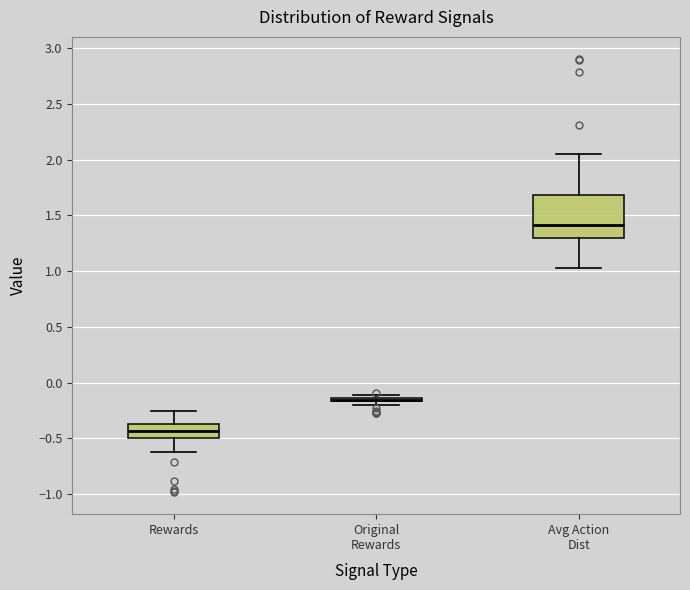

Reading left to right, transcribe this box plot: for each box, give where its median line is, the range the box spans, and where its two whiskers end, as read against the y-axis. The values are not printed on the chart, so give them approximately, as read against the axis.

Rewards: median -0.45, box -0.50 to -0.35, whiskers -0.60 to -0.25
Original Rewards: box collapsed to a line at -0.15, whiskers -0.20 to -0.10
Avg Action Dist: median 1.40, box 1.30 to 1.70, whiskers 1.05 to 2.05